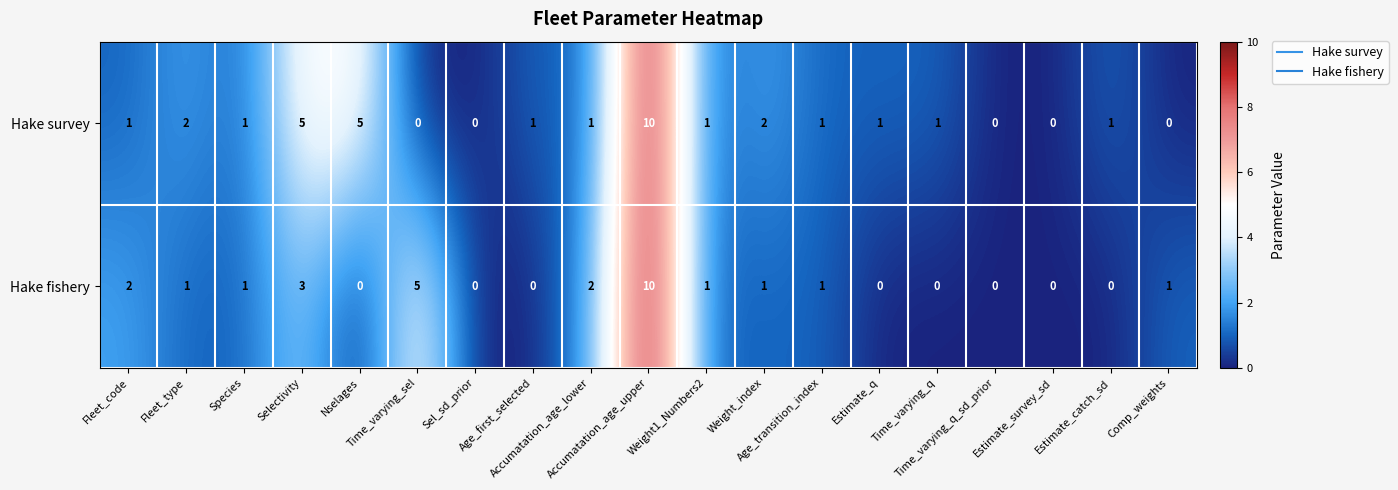

What is the difference between the second highest and minimum values in the Hake survey series?

5